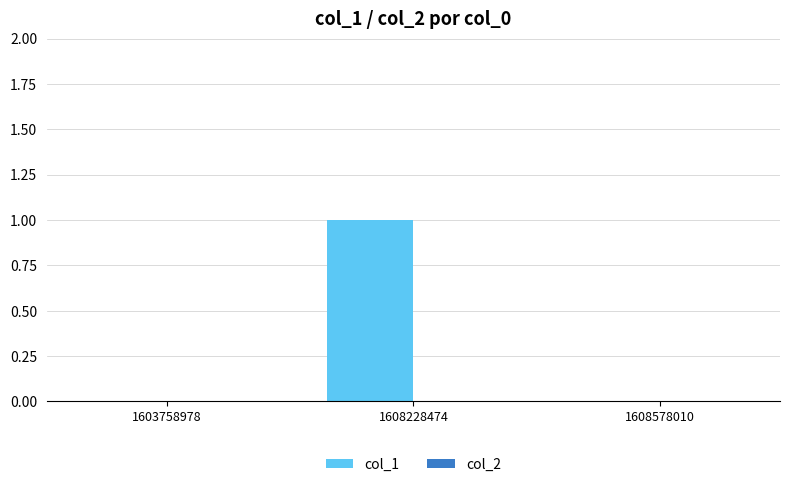

What is the maximum value shown in the chart?

1